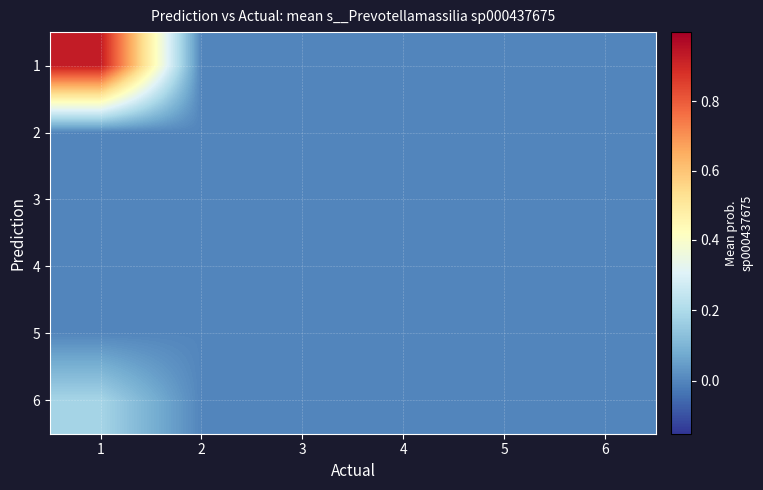

What is the spread (max minus min) of values at 1?

0.9